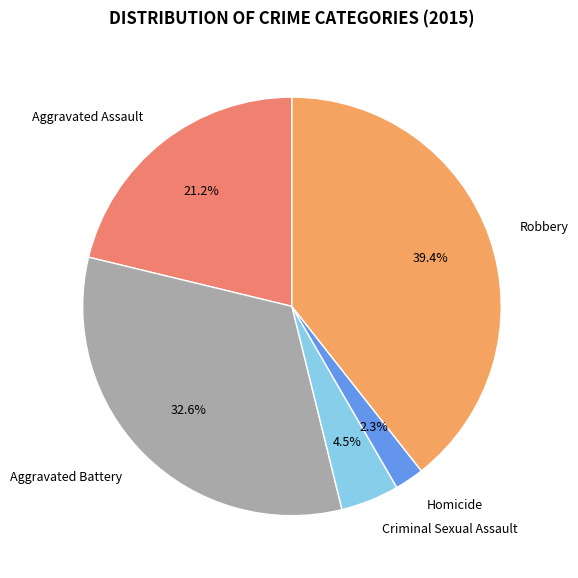

To the nearest percent, what percentage of the pie is Aggravated Assault?

21%